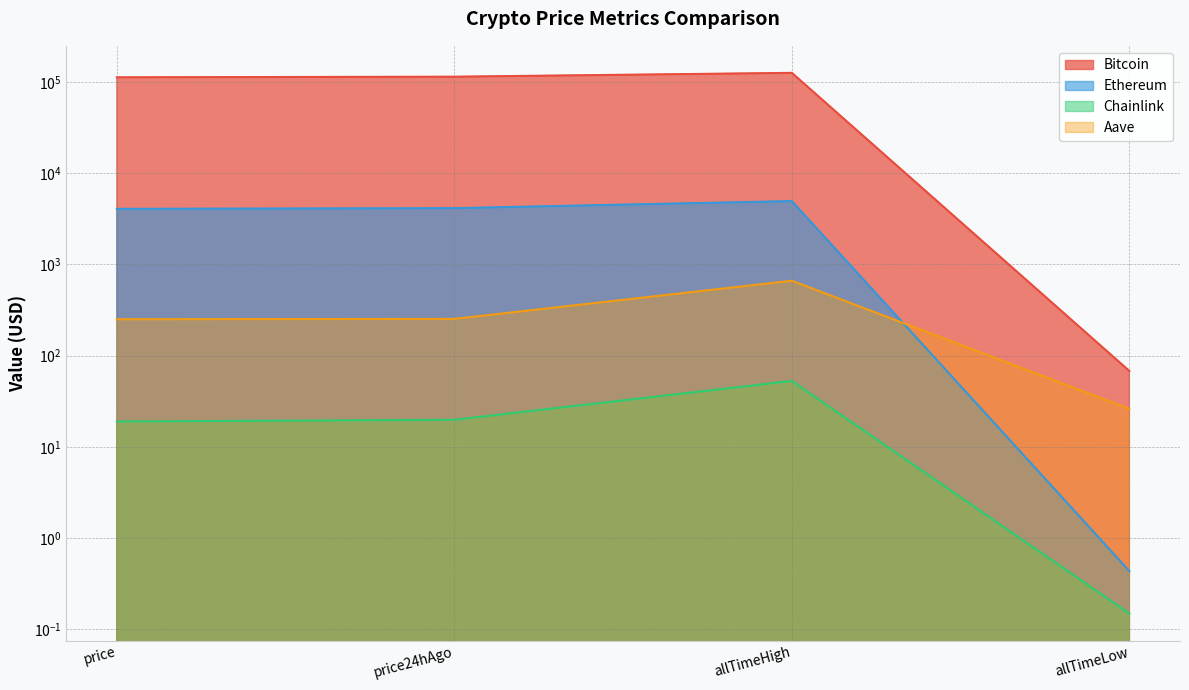

Between allTimeHigh and price, which is larger?

allTimeHigh